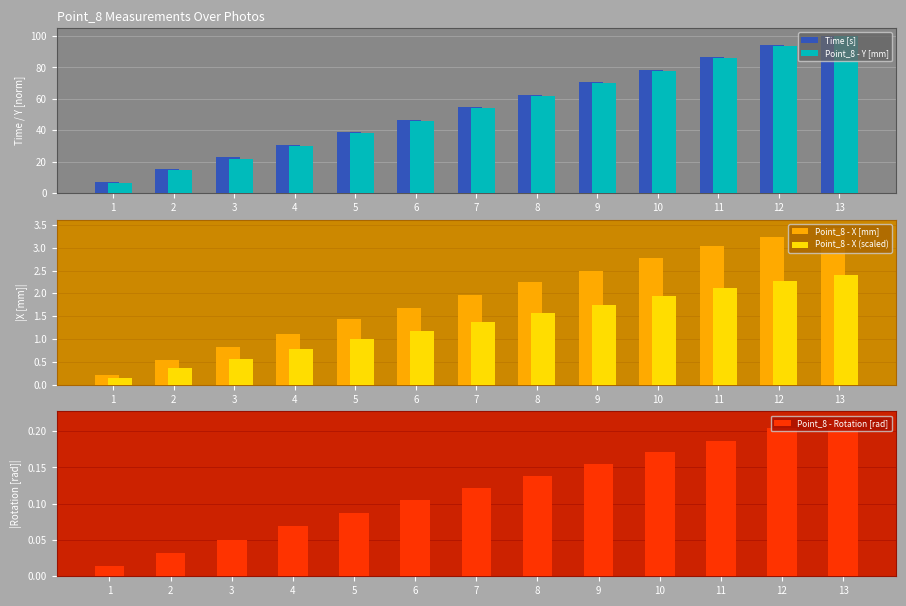

Reading left to right, list all the values displayed in this chart.

Time [s]: 1=7.1	2=15.1	3=23.0	4=31.0	5=38.9	6=46.8	7=54.8	8=62.7	9=70.6	10=78.6	11=86.5	12=94.4	13=100.0
Point_8 - Y [mm]: 1=6.3	2=14.5	3=22.0	4=30.2	5=38.4	6=45.9	7=54.1	8=61.6	9=69.8	10=78.0	11=86.2	12=93.7	13=100.0
Point_8 - X [mm]: 1=0.2	2=0.5	3=0.8	4=1.1	5=1.4	6=1.7	7=2.0	8=2.3	9=2.5	10=2.8	11=3.0	12=3.2	13=3.4
Point_8 - X (scaled): 1=0.1	2=0.4	3=0.6	4=0.8	5=1.0	6=1.2	7=1.4	8=1.6	9=1.7	10=1.9	11=2.1	12=2.3	13=2.4
Point_8 - Rotation [rad]: 1=0.0	2=0.0	3=0.1	4=0.1	5=0.1	6=0.1	7=0.1	8=0.1	9=0.2	10=0.2	11=0.2	12=0.2	13=0.2